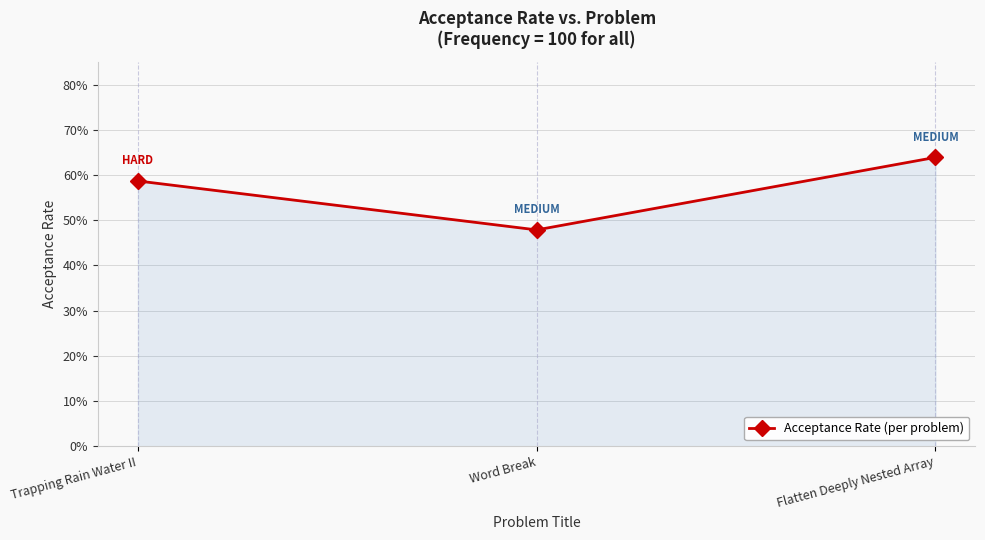

Which category has the highest value across all series?

Flatten Deeply Nested Array